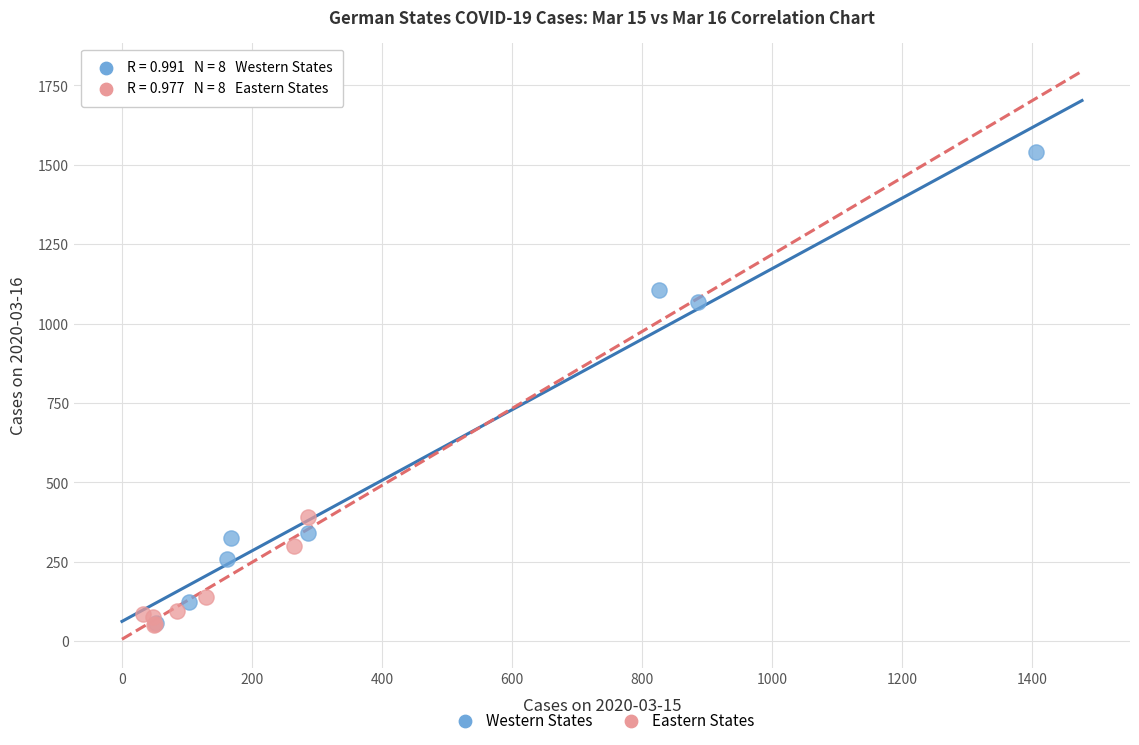

Which series has the widest spread of Y values?

Western States